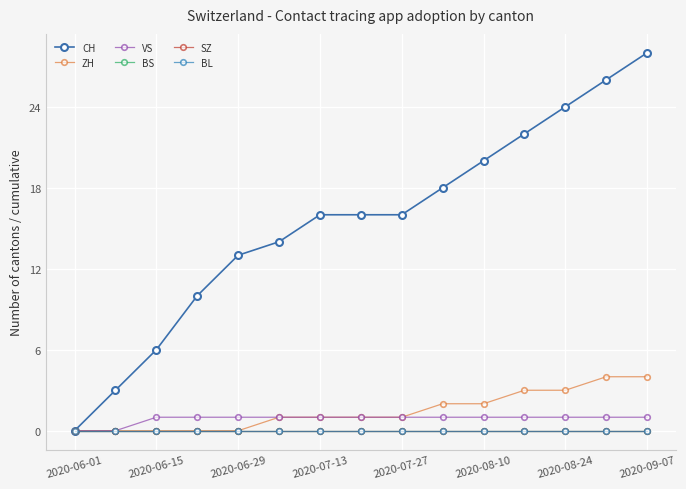

Does the chart have visible grid lines?

Yes